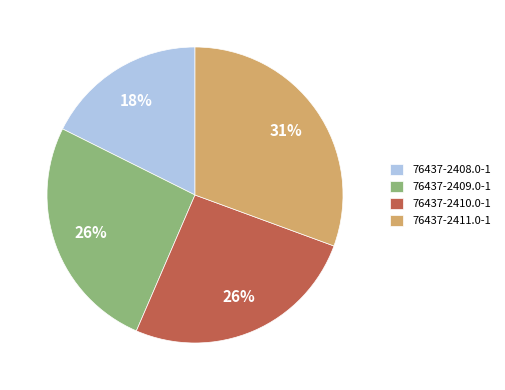

To the nearest percent, what is the difference between the 76437-2409.0-1 and 76437-2408.0-1 slice percentages?

8%